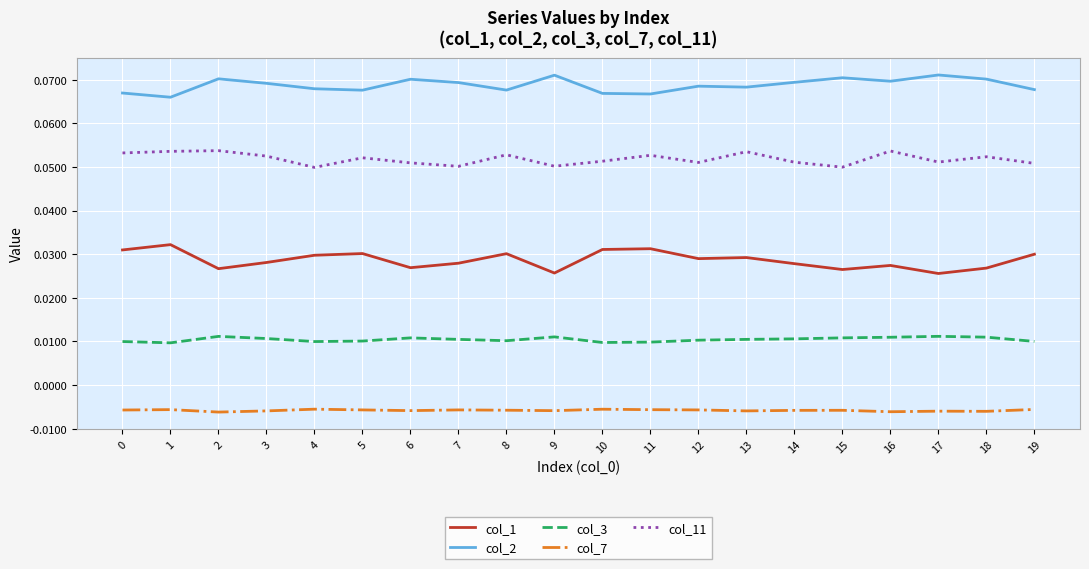

Rank the series by their maximum value, from highest to lowest.

col_2, col_11, col_1, col_3, col_7